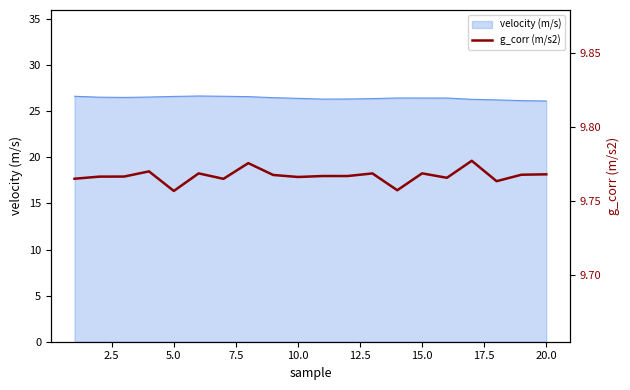

What is the maximum value for velocity (m/s)?

26.7